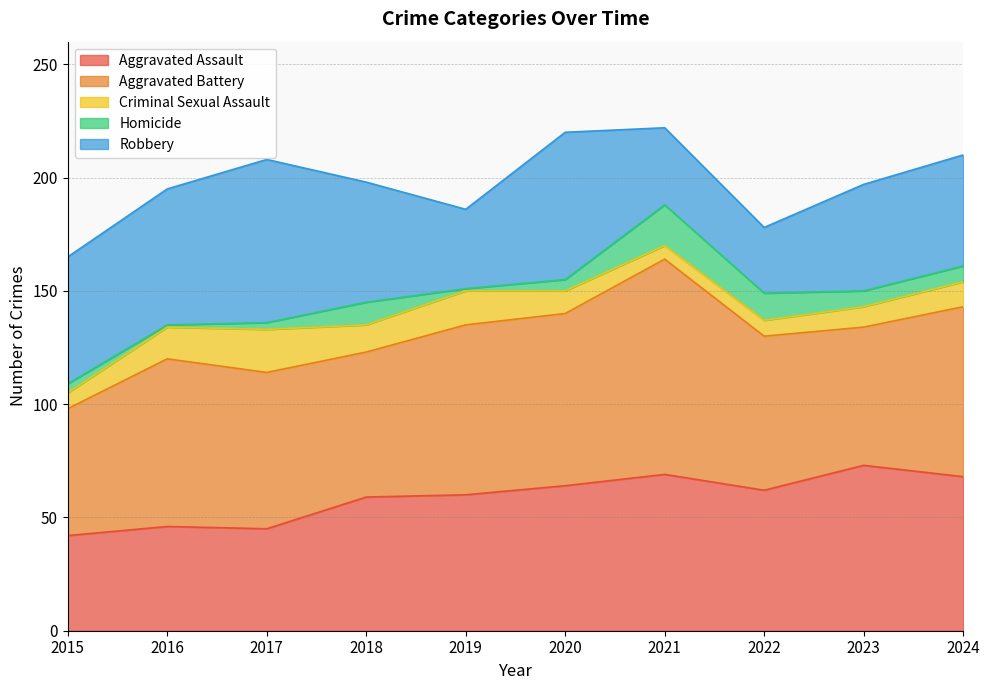

Reading right to left, what are all the values shown in this chart?

Aggravated Assault: 68	73	62	69	64	60	59	45	46	42
Aggravated Battery: 75	61	68	95	76	75	64	69	74	56
Criminal Sexual Assault: 11	9	7	6	10	15	12	19	14	7
Homicide: 7	7	12	18	5	1	10	3	1	4
Robbery: 49	47	29	34	65	35	53	72	60	56